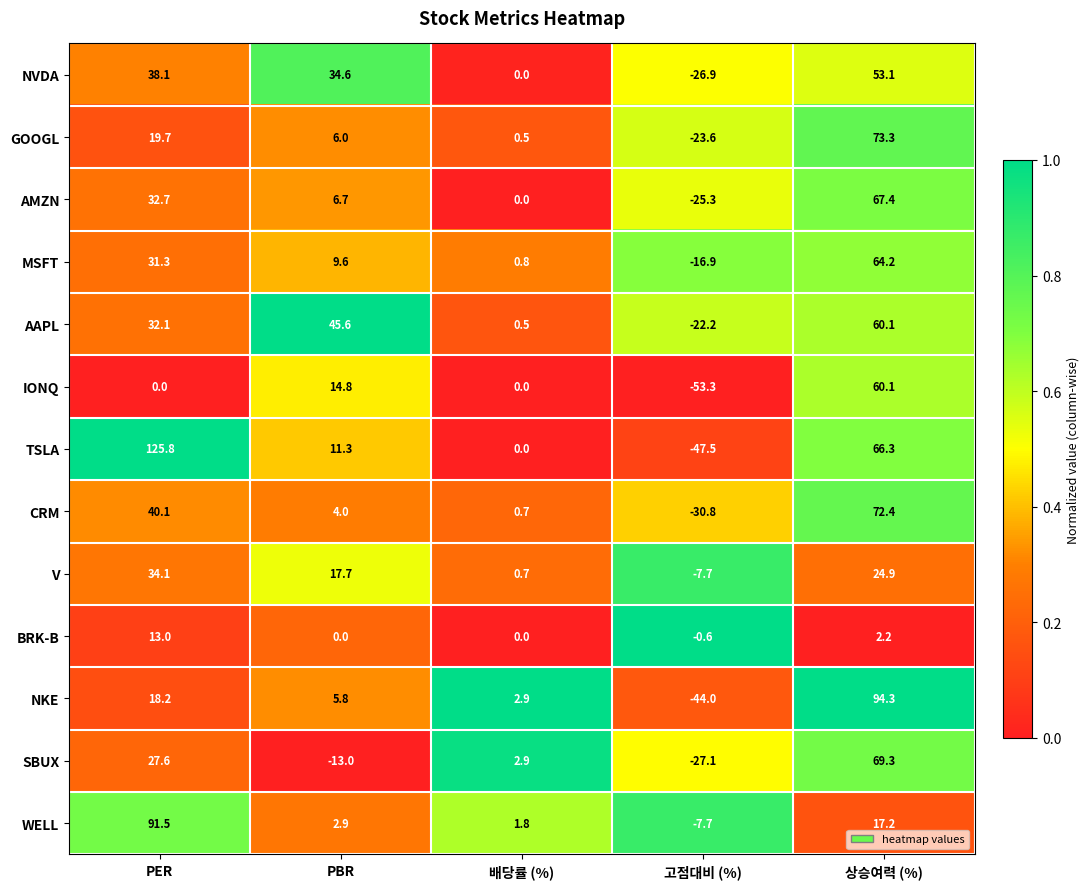

Is it true that NKE equals -77.9 at 고점대비 (%)?

False